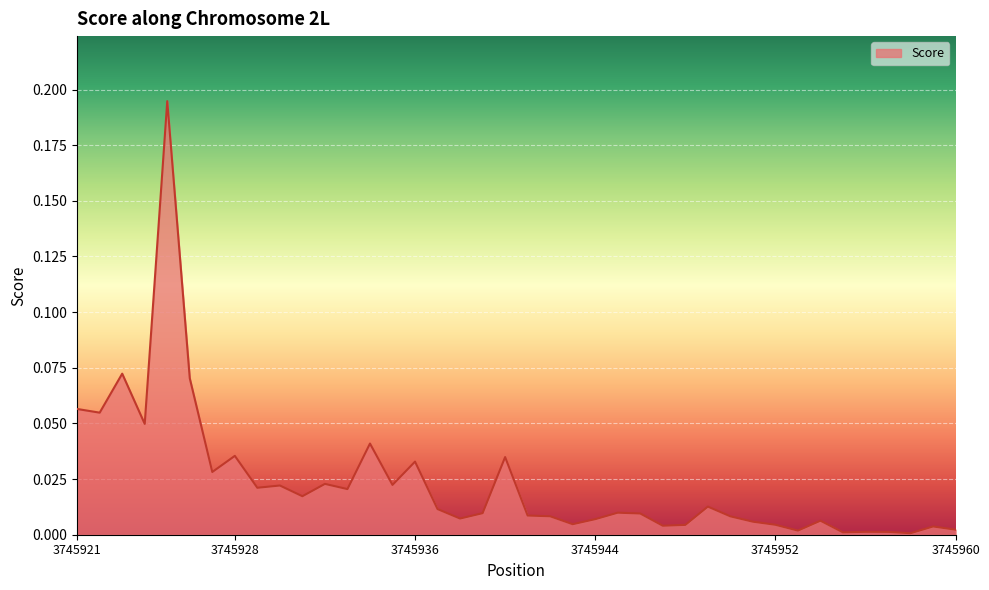

Does the chart have visible grid lines?

Yes